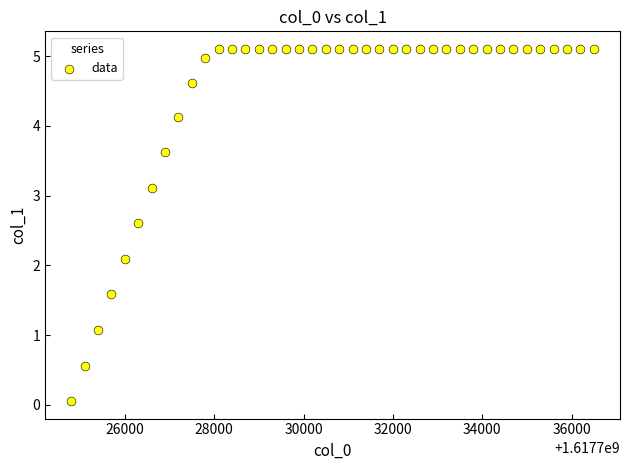

What Y value in the scatter plot is closest to 2?

2.1